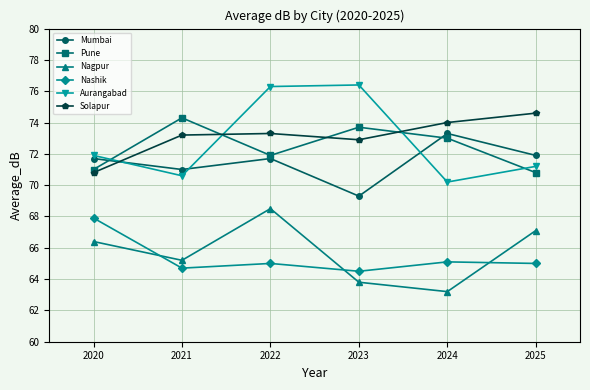

Which series has the largest range (max minus min)?

Aurangabad